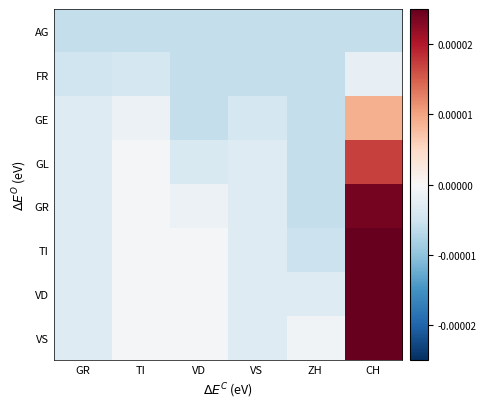

Which series has the largest total across all categories?

VS